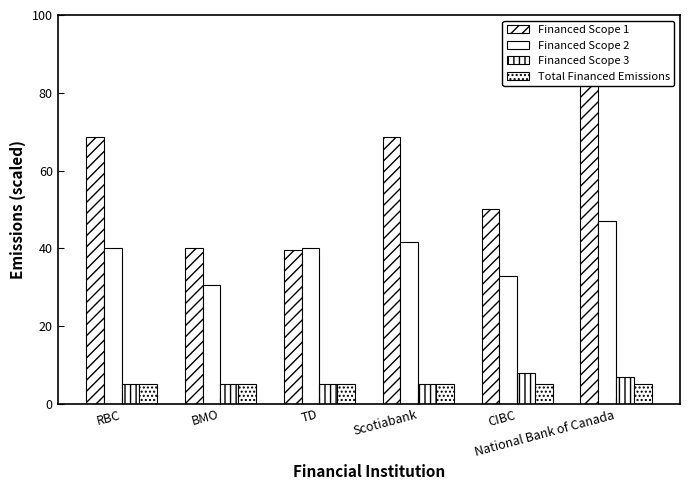

What is the difference between the second highest and second lowest values in the Financed Scope 3 series?

2.0